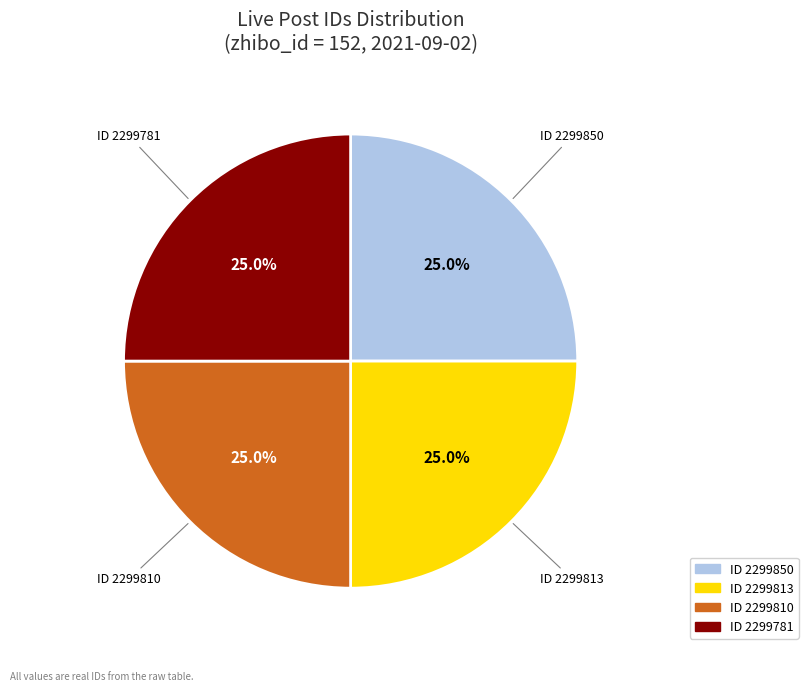

What percentage is NOT represented by ID 2299850?

75.0%